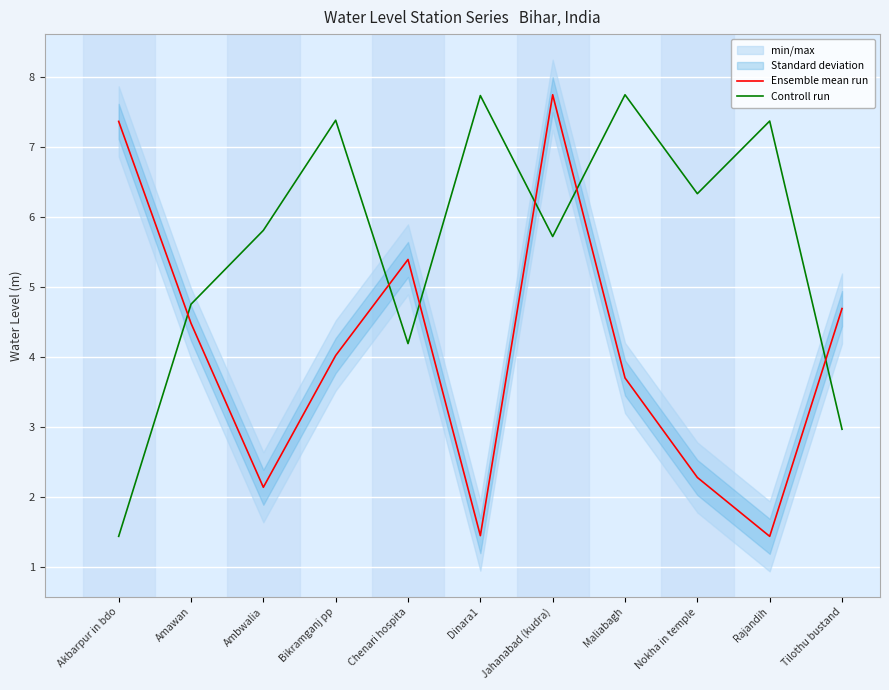

What is the sum of all Ensemble mean run values?

44.7